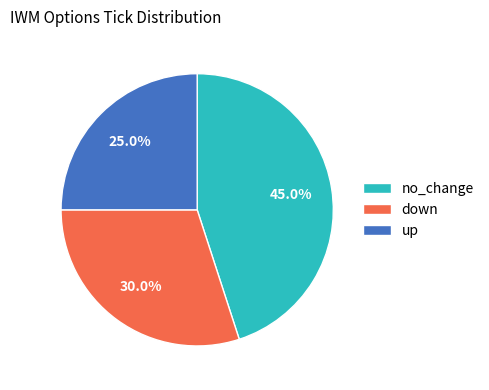

How many segments does this pie chart have?

3